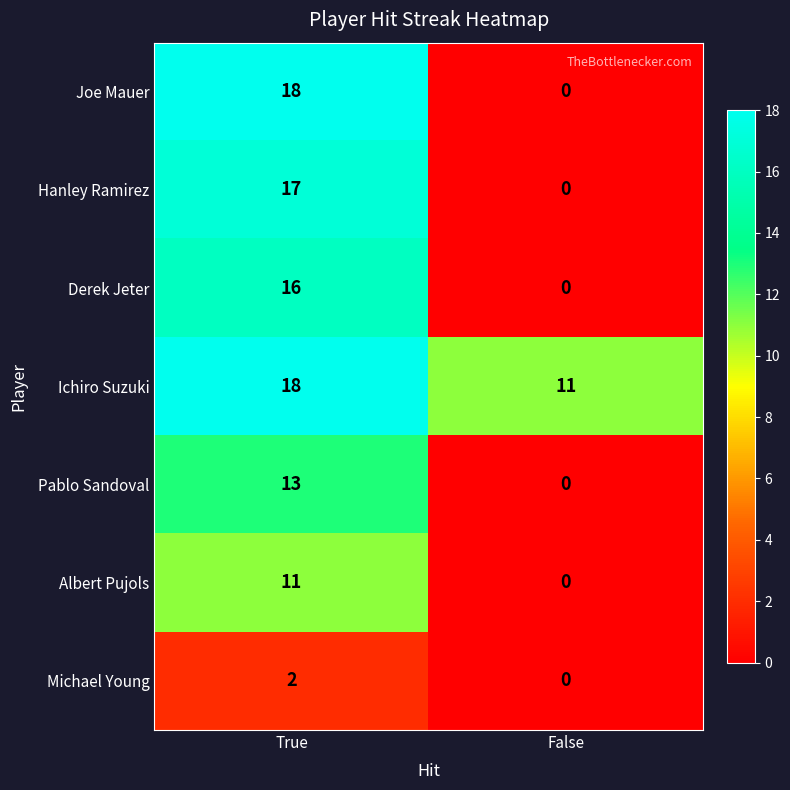

Which category has the lowest value in the Ichiro Suzuki series?

False